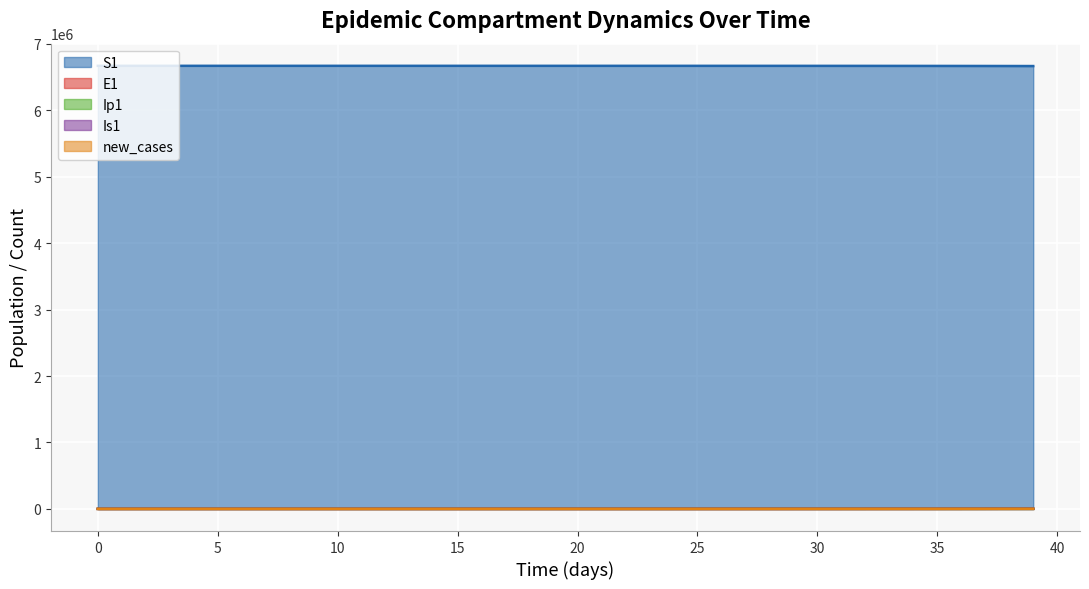

The value of new_cases at 23 is 23.0. True or false?

True